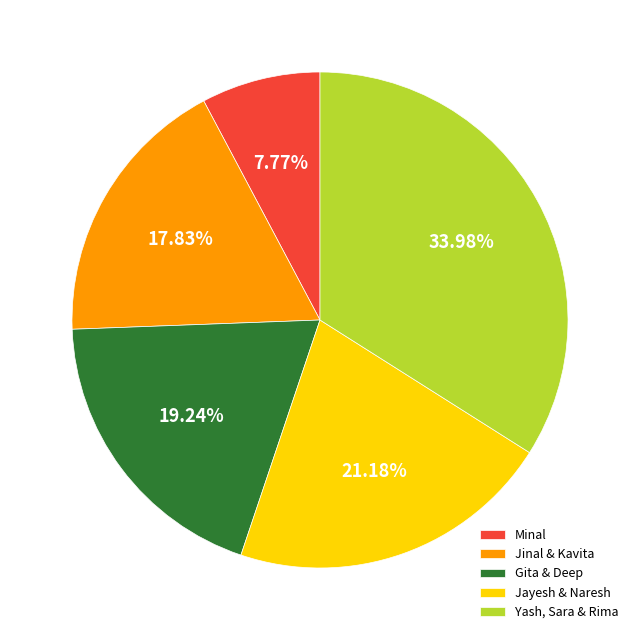

What is the largest slice in the pie chart?

Yash, Sara & Rima